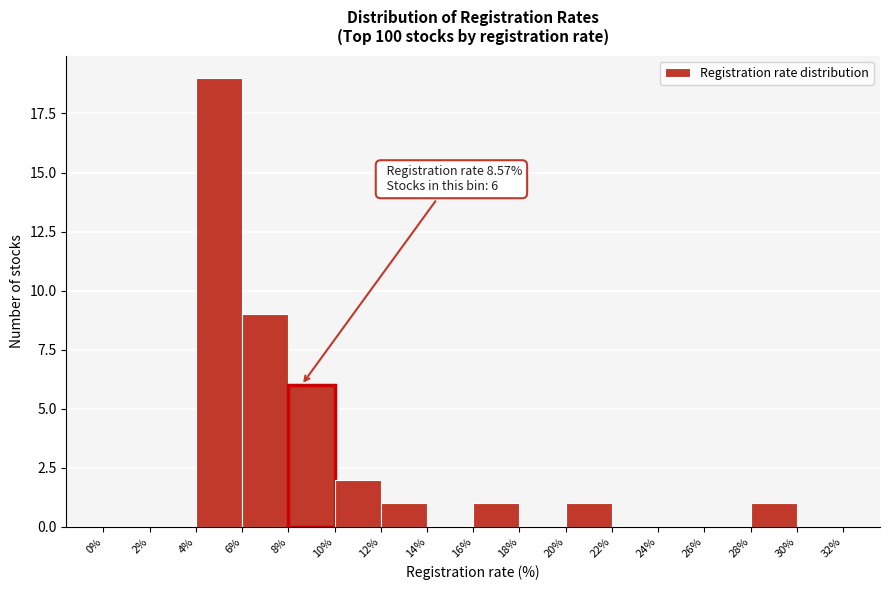

Over which range of the x-axis is the bar tallest?

4% to 6%